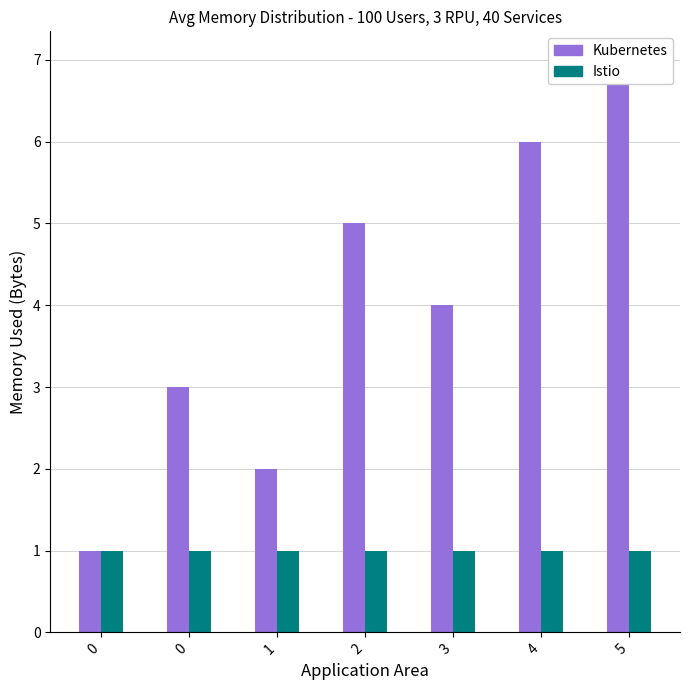

What is the value of the j bar at the 3rd from the left?

2